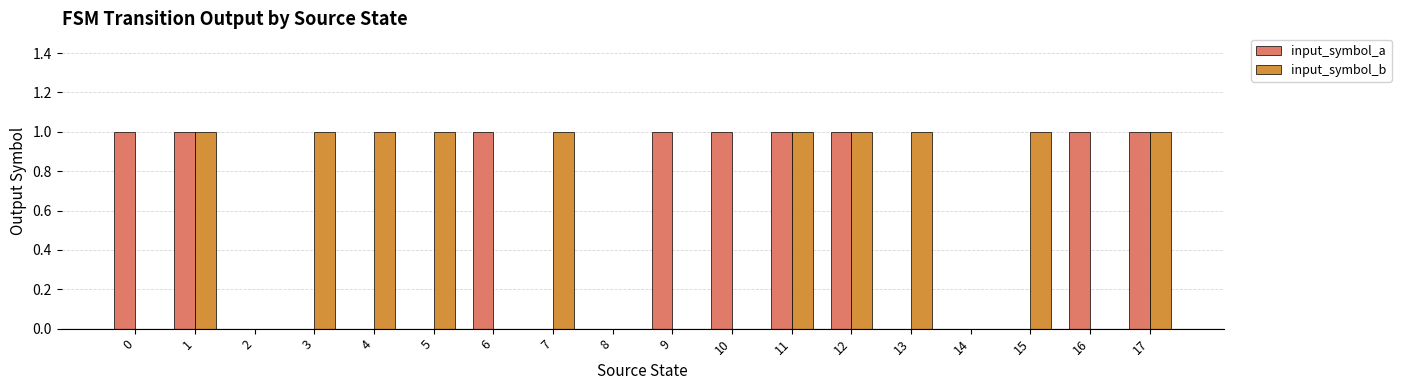

What are all the series names shown in the legend?

input_symbol_a, input_symbol_b